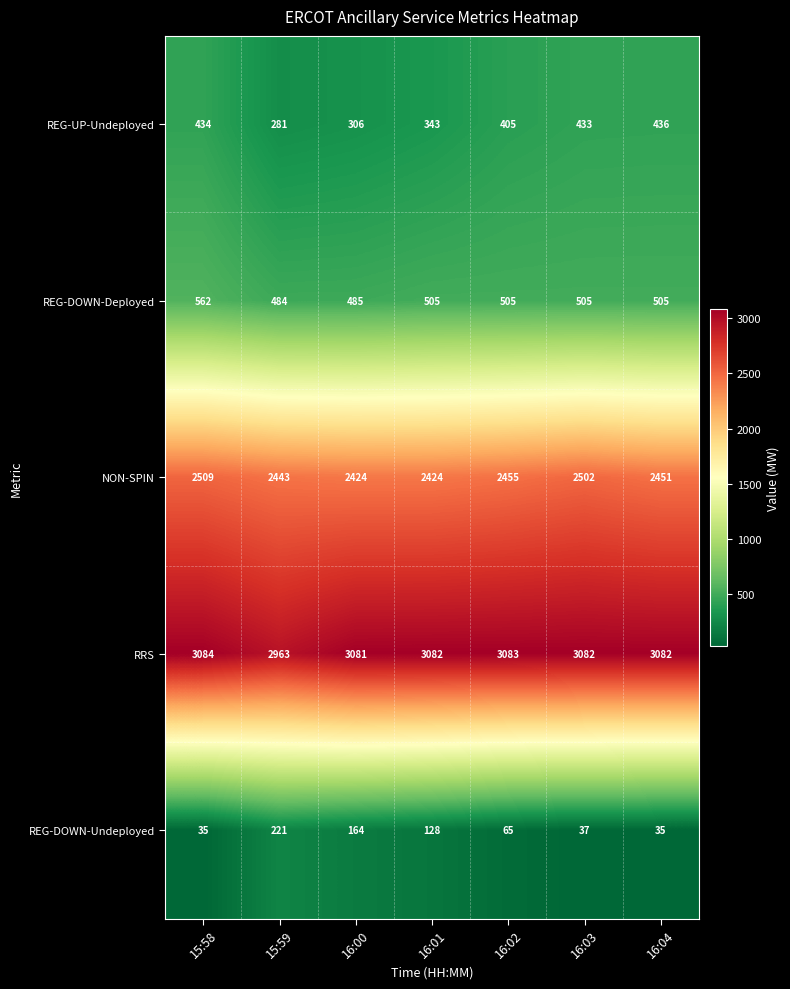

What is the total value across all series at 16:04?

6509